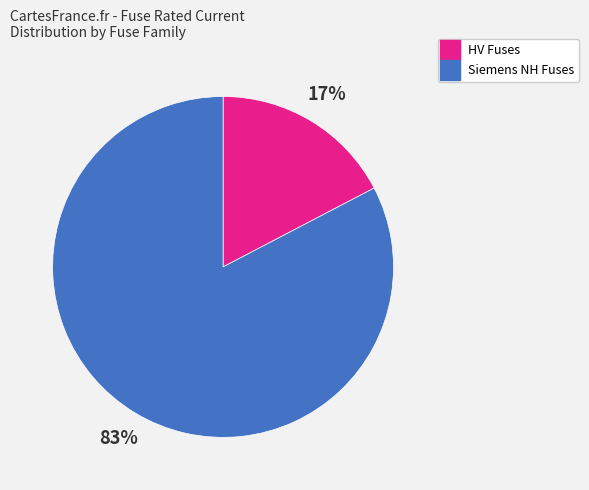

Is there any slice that represents more than half of the pie?

Yes